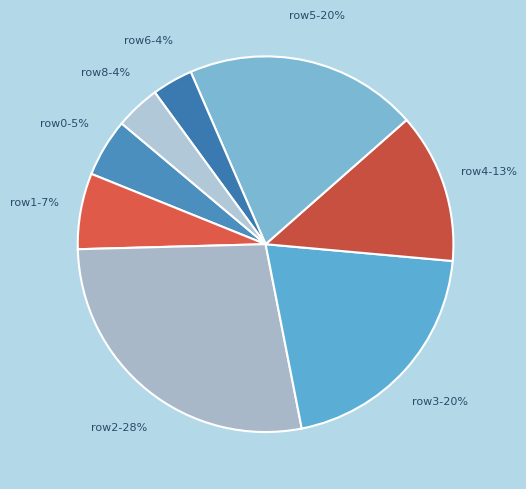

How many segments does this pie chart have?

8